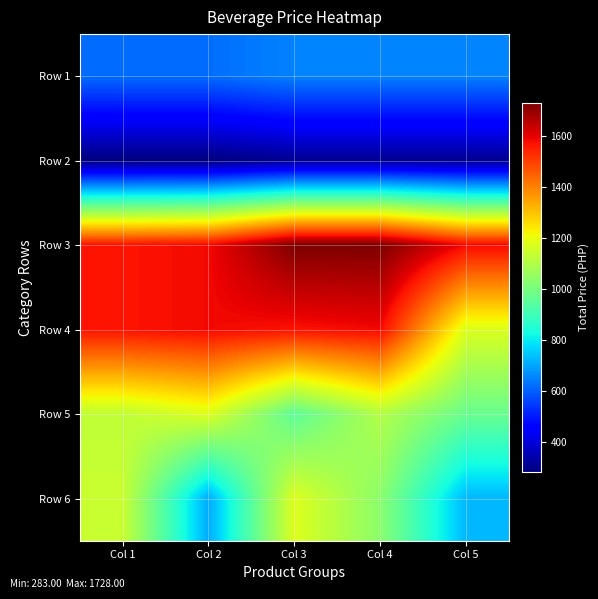

At Col 1, list the series in order from largest to smallest.

Row 3, Row 4, Row 6, Row 5, Row 1, Row 2